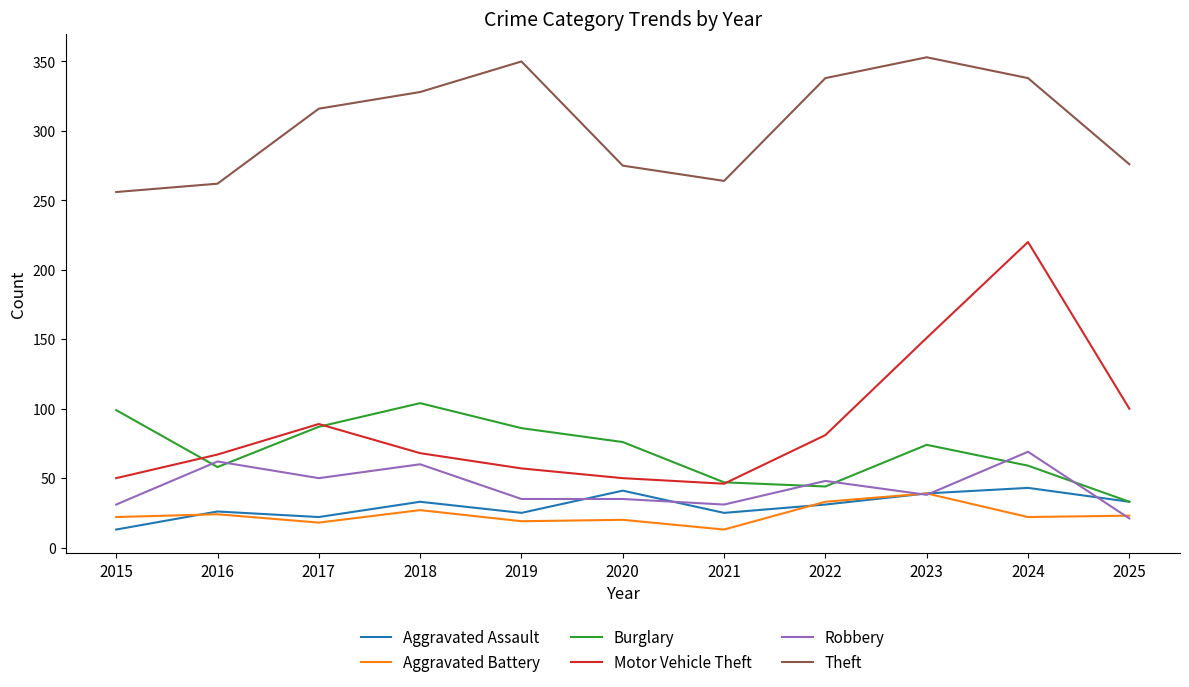

How many interior local peaks does the Motor Vehicle Theft series have?

2